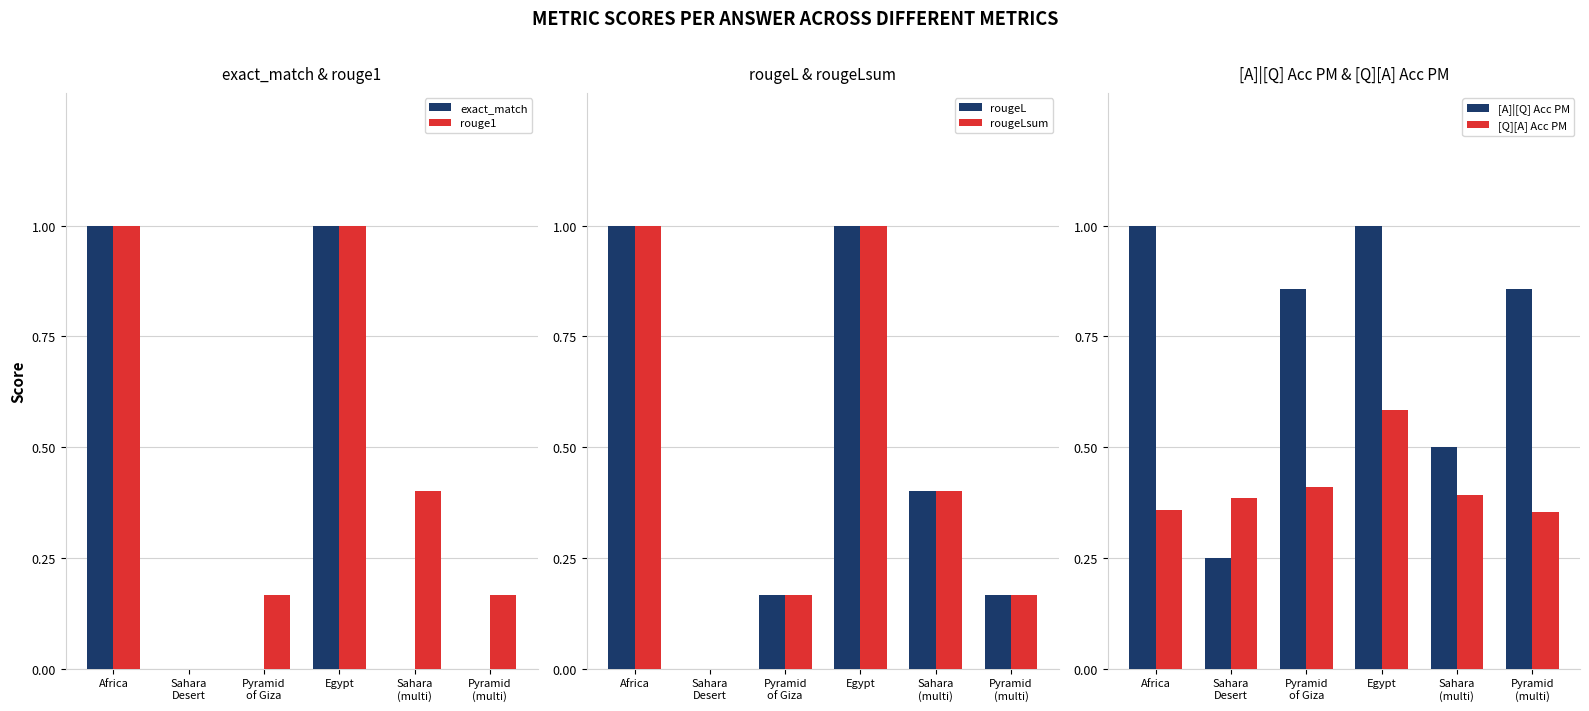

At which label does rougeLsum reach its minimum?

Sahara
Desert